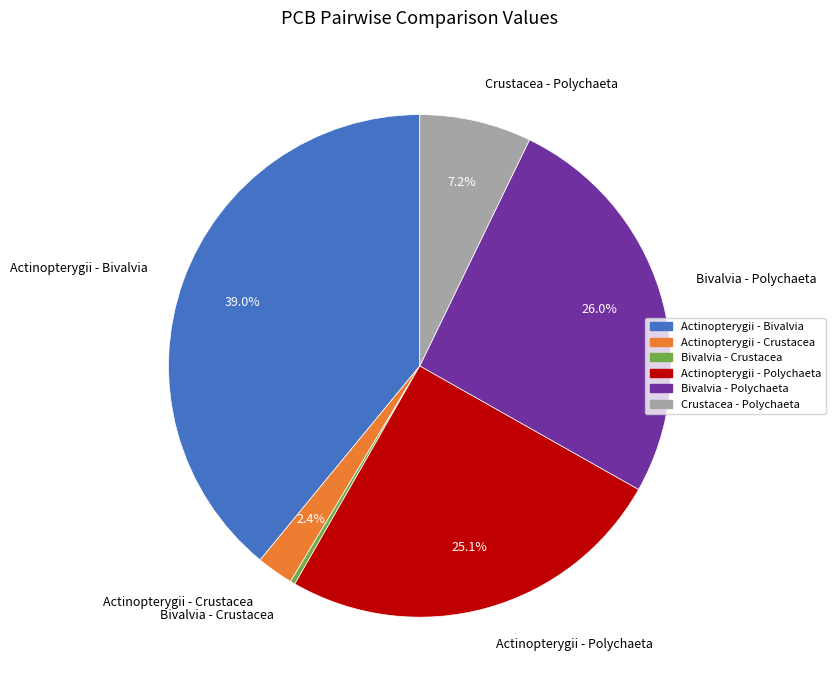

Is there any slice that represents more than half of the pie?

No